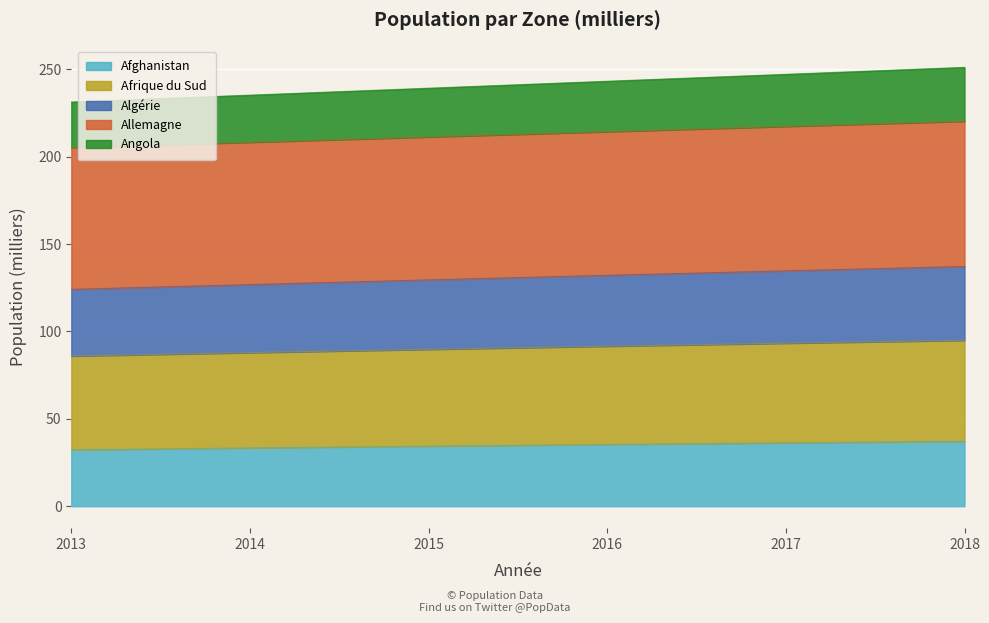

What is the minimum value for Afghanistan?

32.3